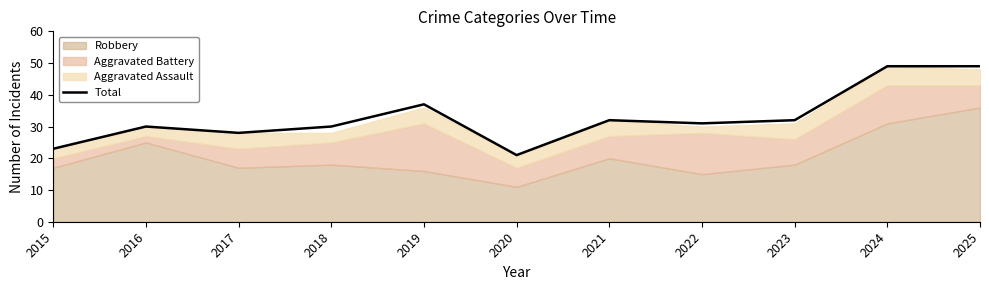

What is the difference between the values at 2021 and 2022?

1